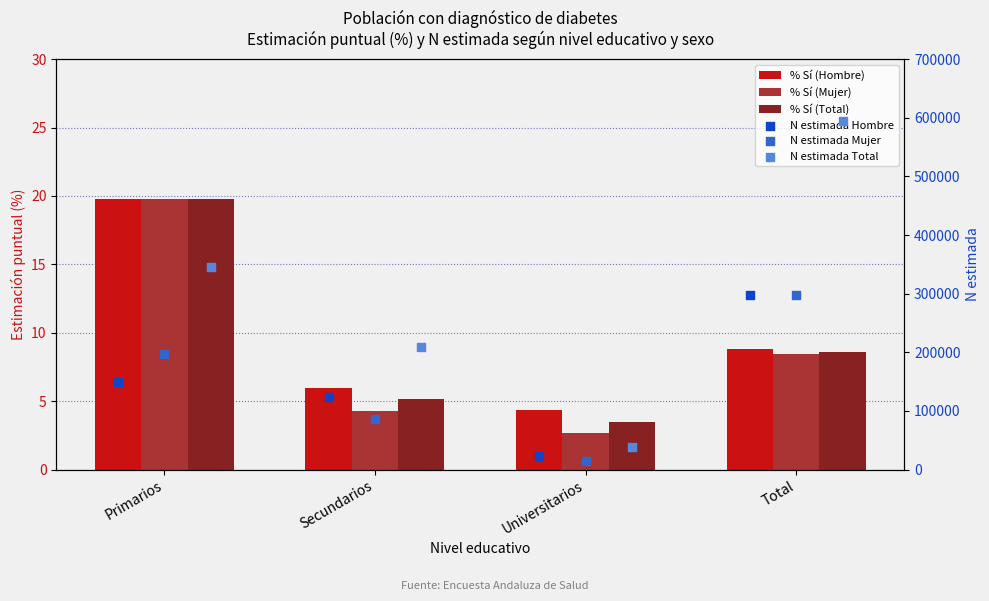

Which series contains the lowest Y value?

% Sí (Mujer)